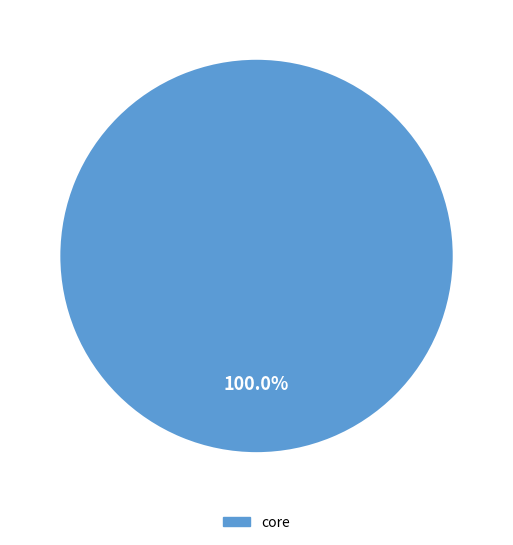

What is the majority slice?

core